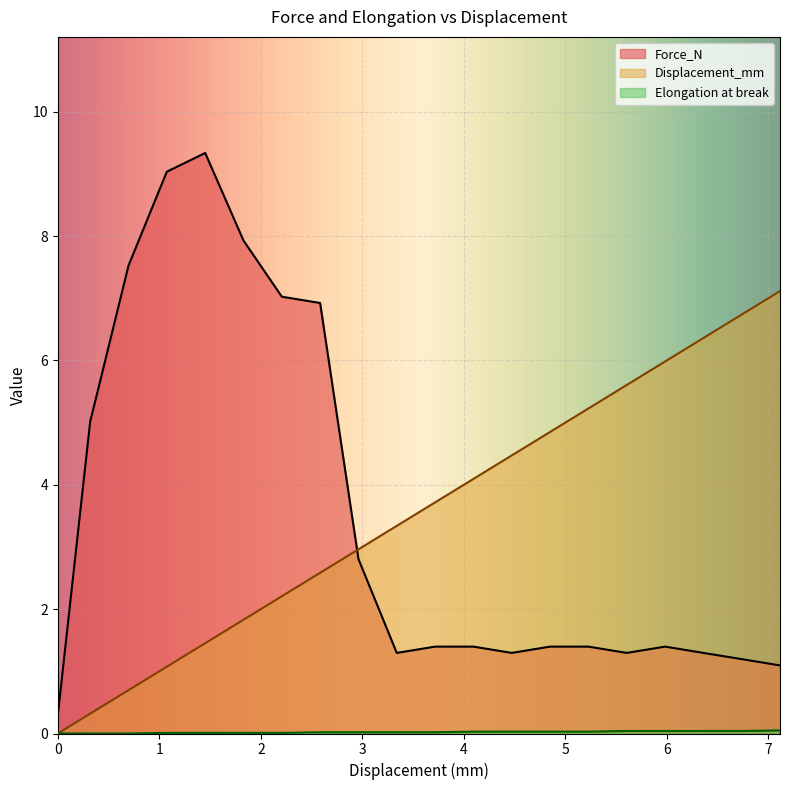

The Displacement_mm series shows 1.8 at 1.829. True or false?

True